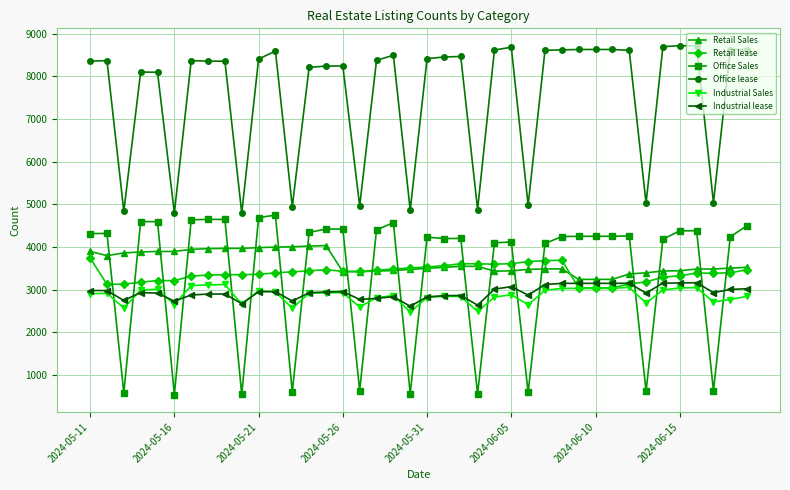

What is the highest value of the Retail lease series?

3741